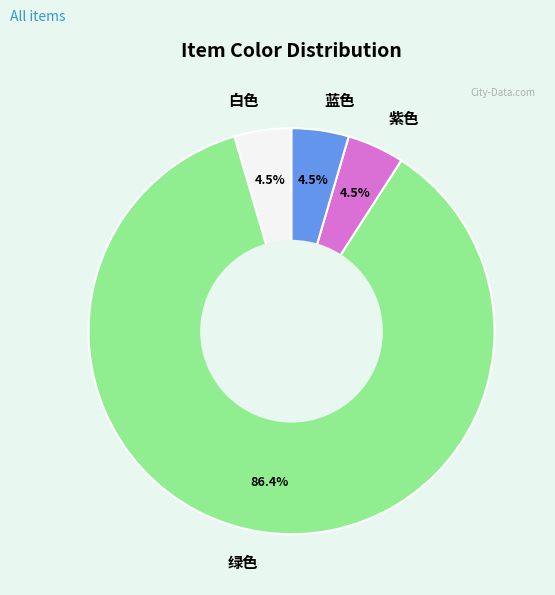

To the nearest percent, what portion does 绿色 represent?

86%